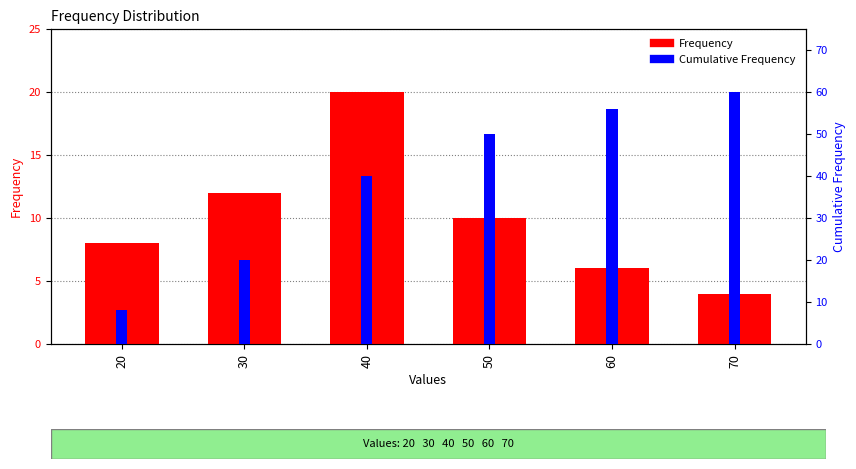

How many data points in Cumulative Frequency are less than 50?

3